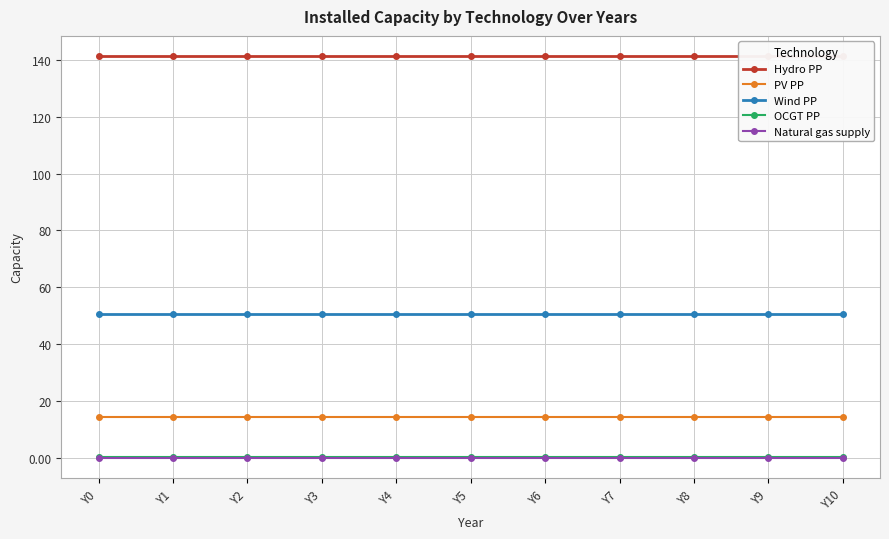

Where is PV PP nearest to the value 14?

Y0